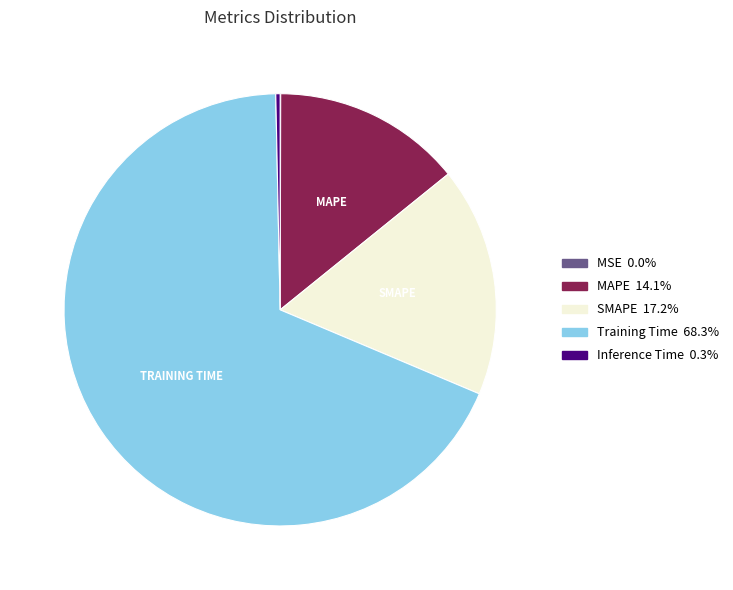

Is there any slice that represents more than half of the pie?

Yes